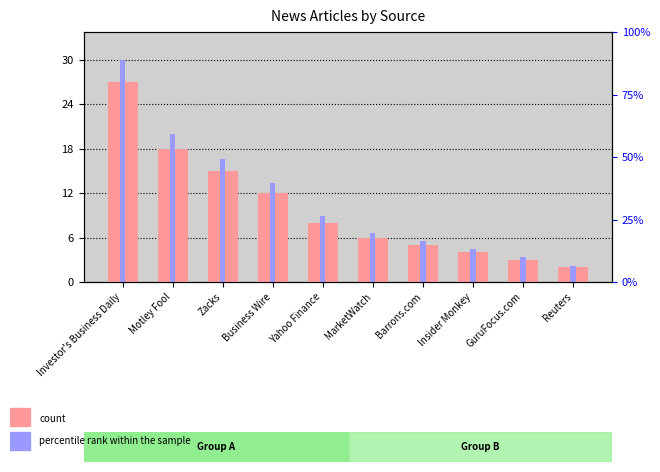

Count the number of data series in this chart.

2